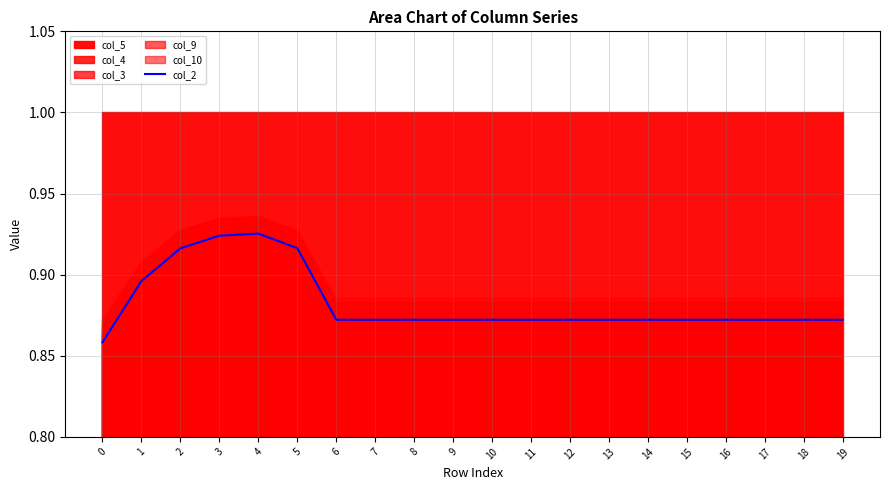

Between 19 and 10, which is larger?

19